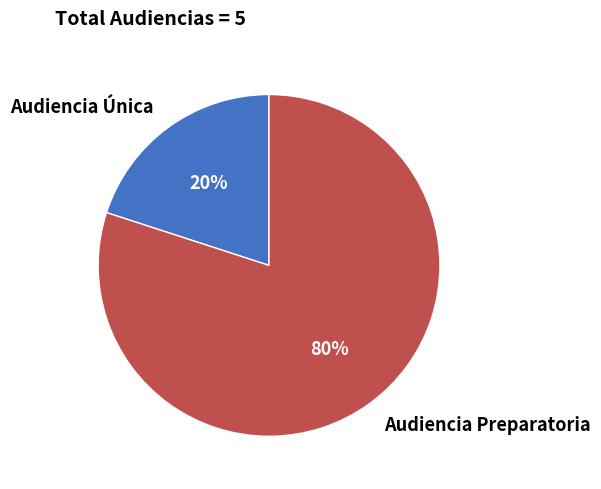

How many segments does this pie chart have?

2